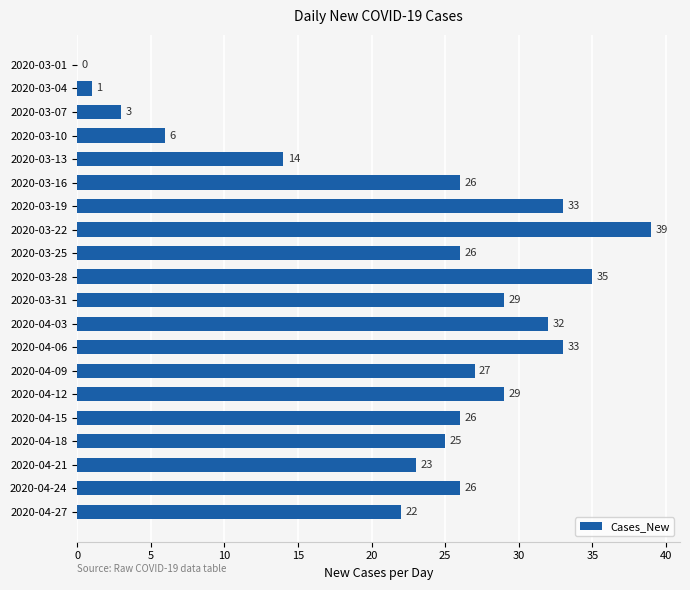

What is the change in value from 2020-03-07 to 2020-03-19?

+30